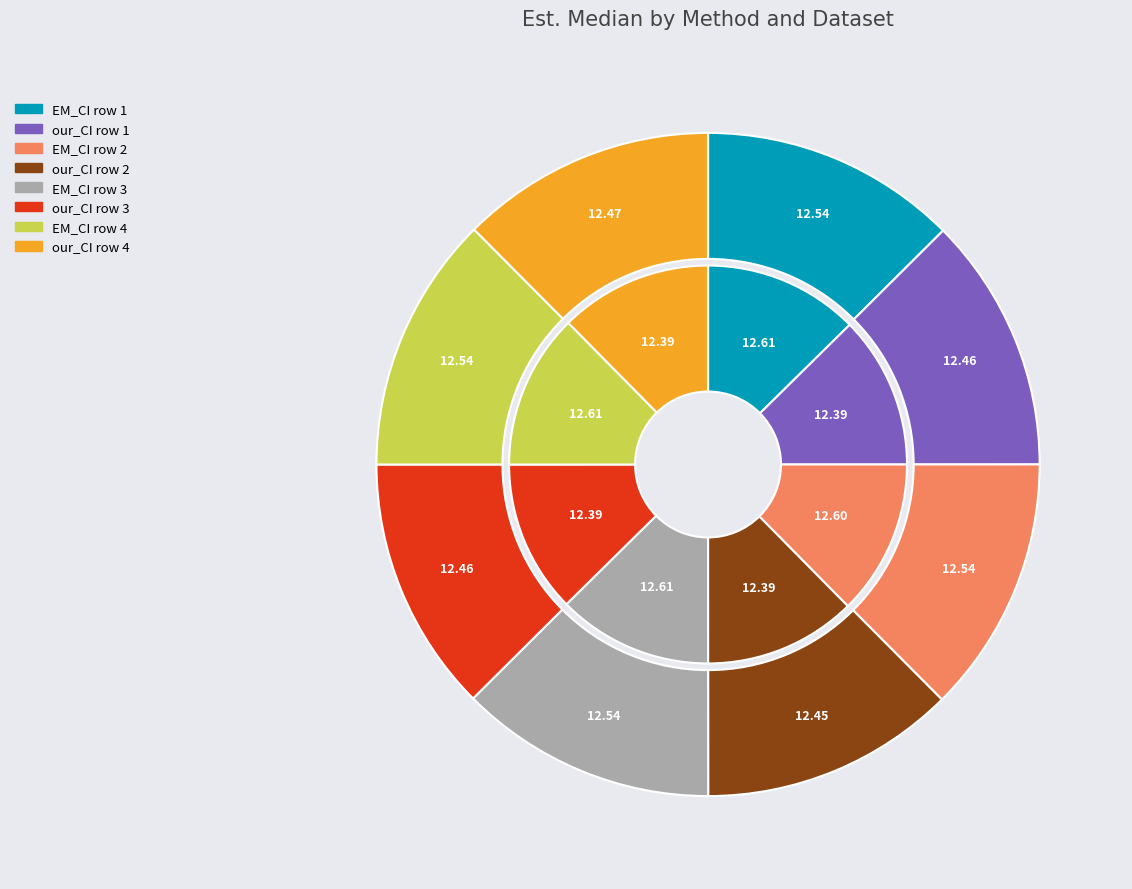

Does any single category account for the majority?

No